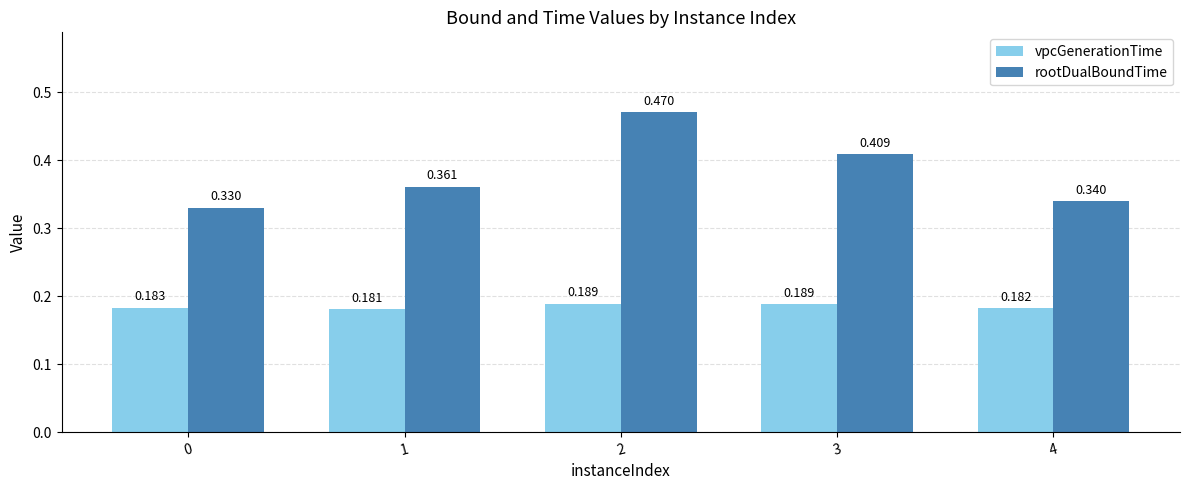

List the series in order of their overall mean, highest first.

rootDualBoundTime, vpcGenerationTime